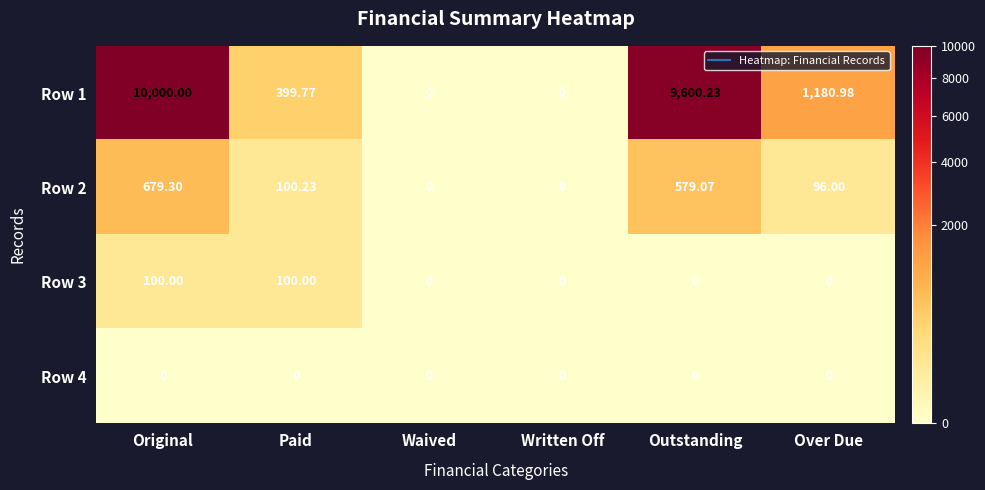

Which series has the largest total across all categories?

Row 1